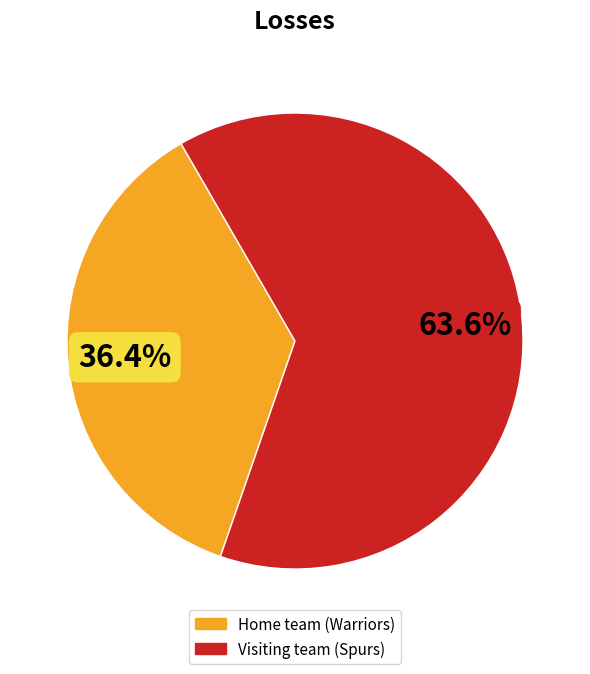

Is there any slice that represents more than half of the pie?

Yes